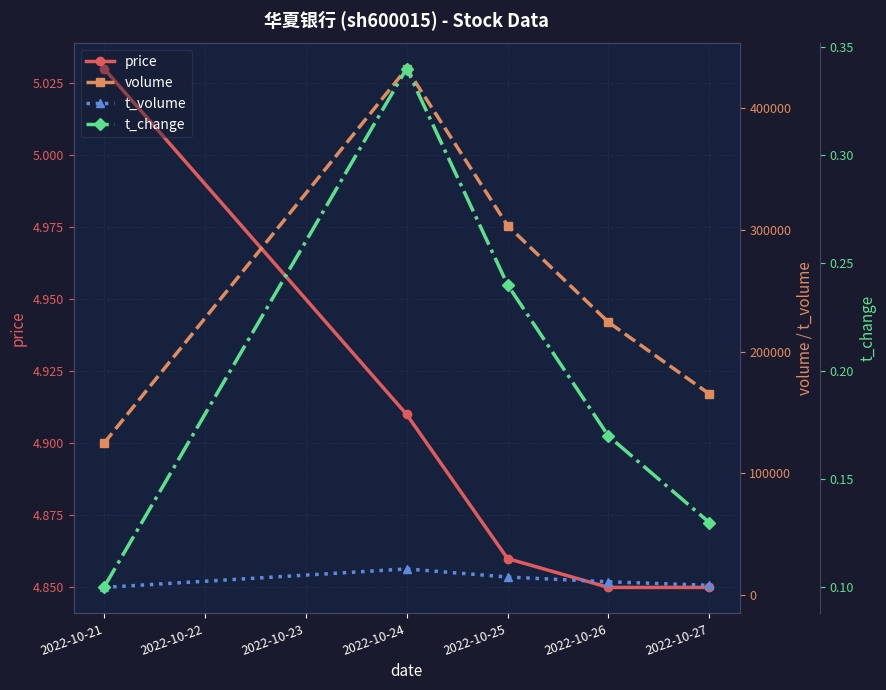

What is the value of the t_volume point at the 4th from the left?

10919.0